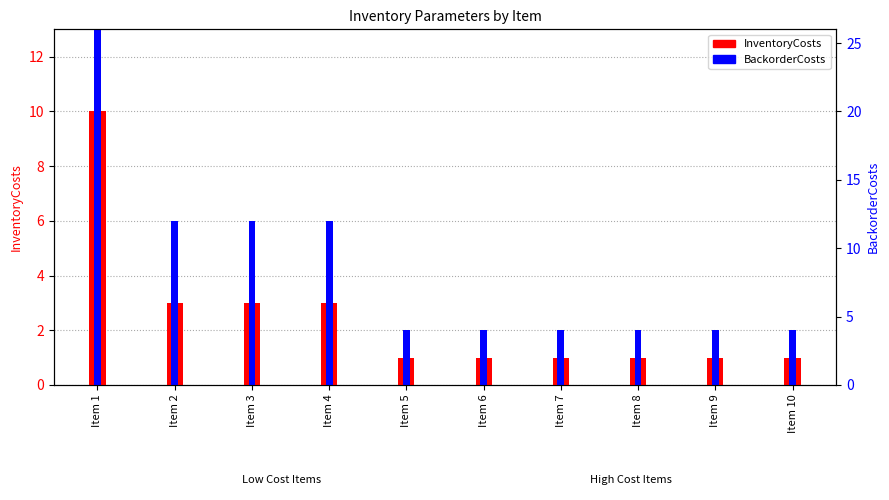

Count the number of data series in this chart.

2